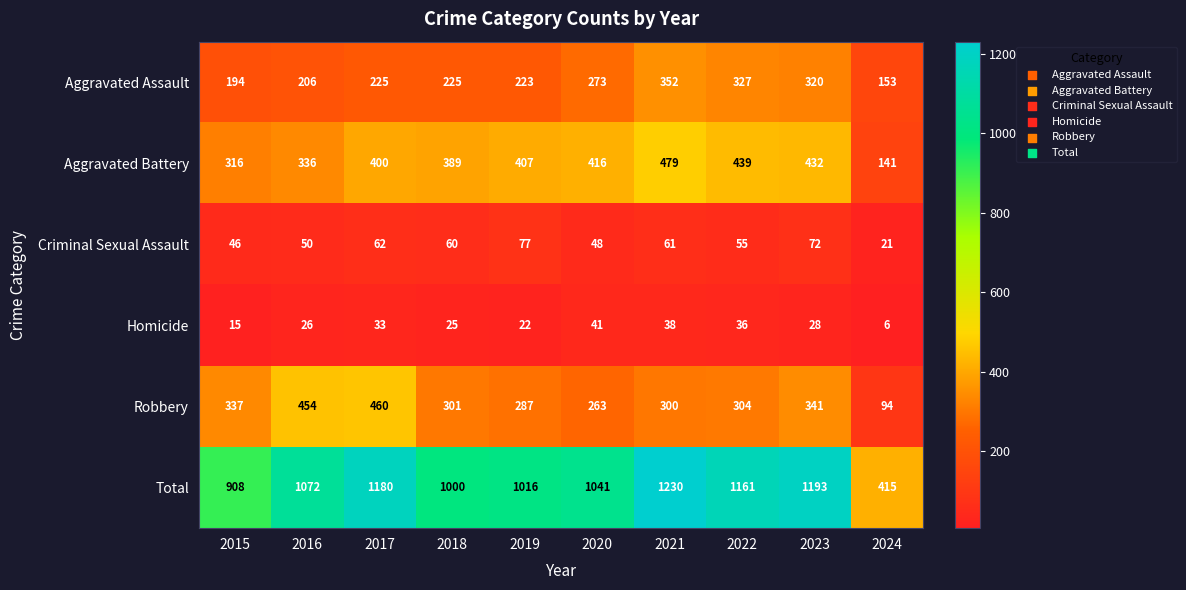

What is the maximum value shown in the chart?

1230